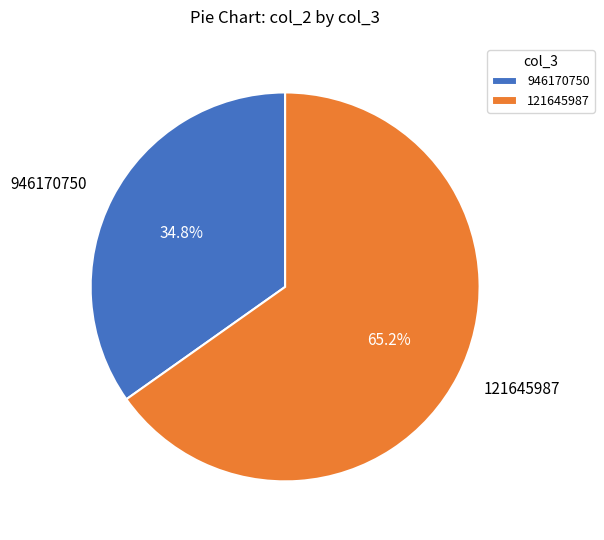

What percentage is the 946170750 slice, to the nearest percent?

35%